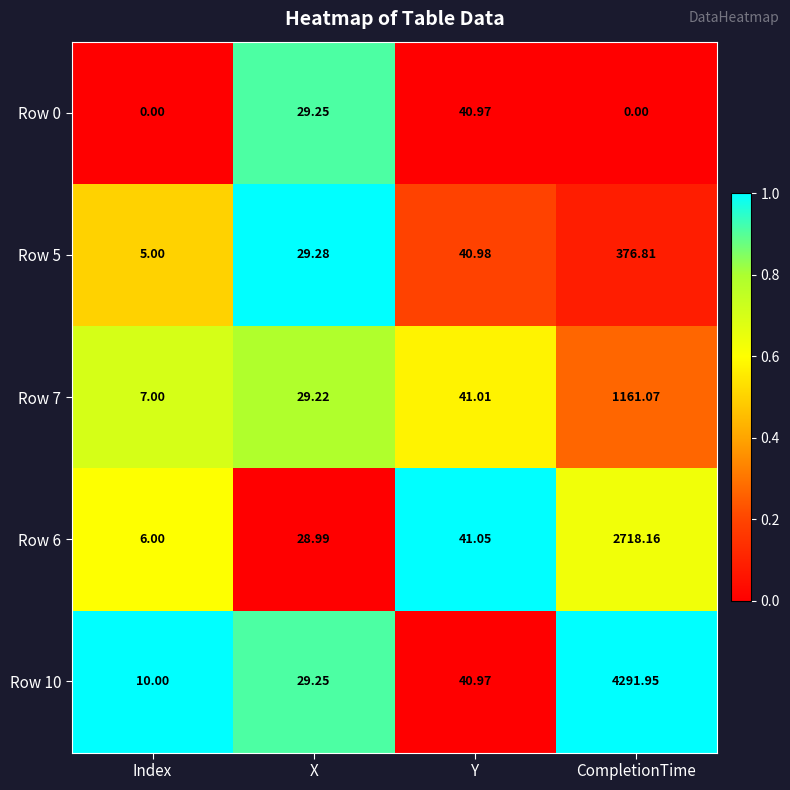

Is the value of Row 6 at Index greater than the value of Row 0 at Y?

No